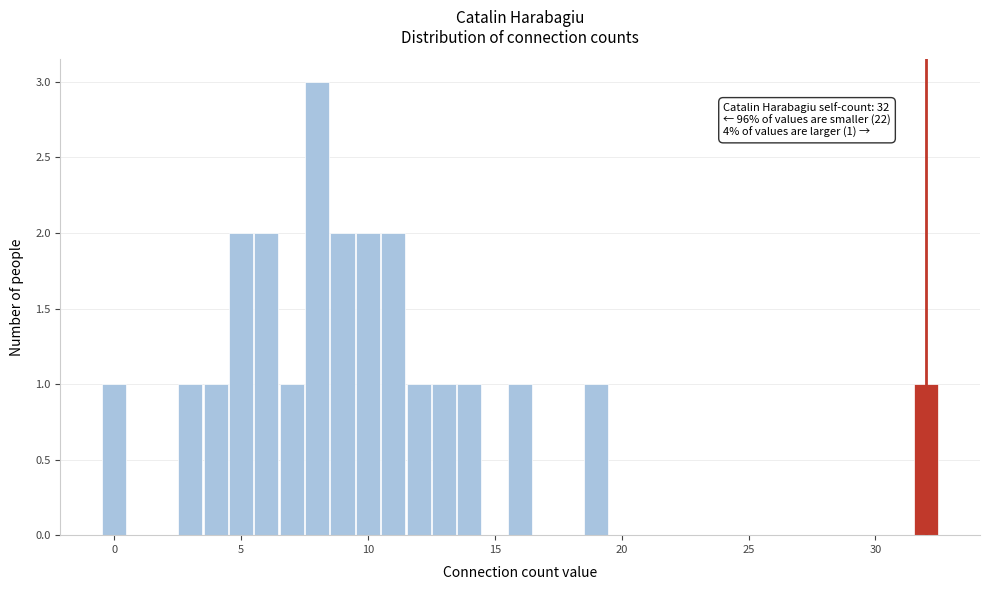

Read against the x-axis, roughly where is the centre of the tallest bar?

8.0